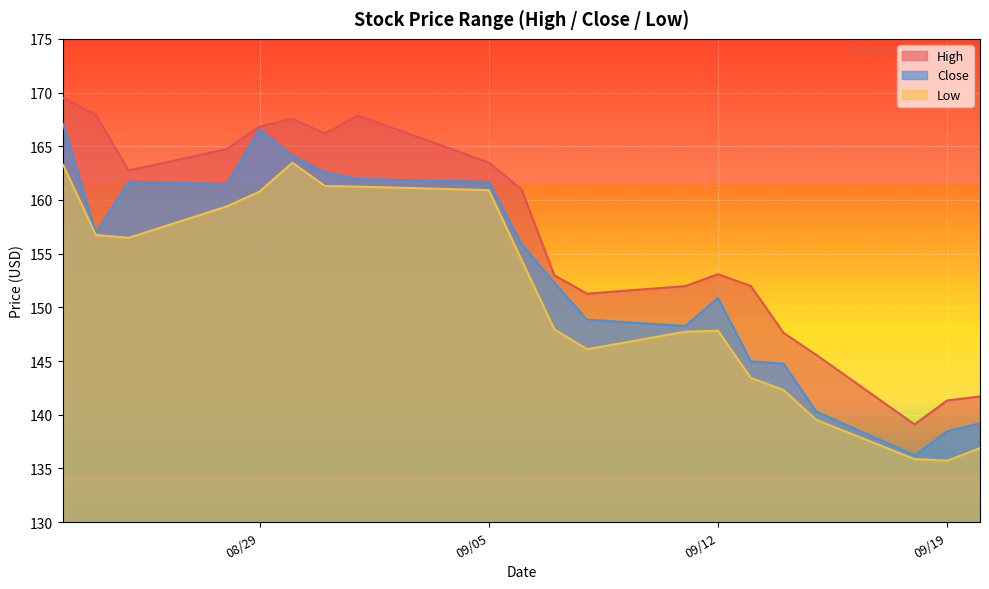

Does the chart display data point markers on the line(s)?

No